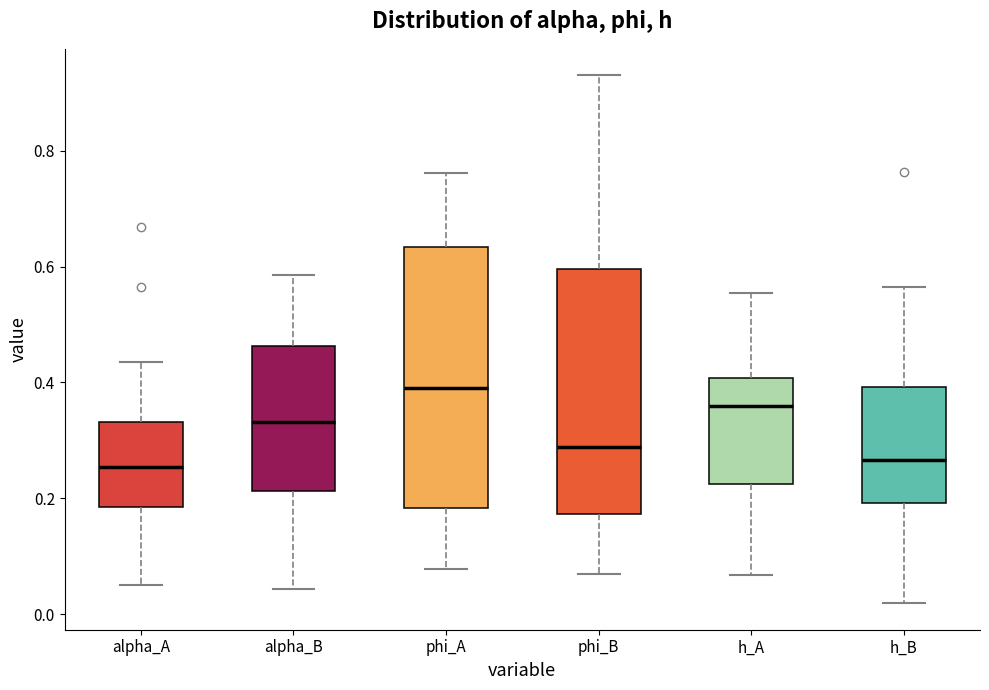

Comparing the boxes themselves (not the whiskers), which one is the tallest?

phi_A